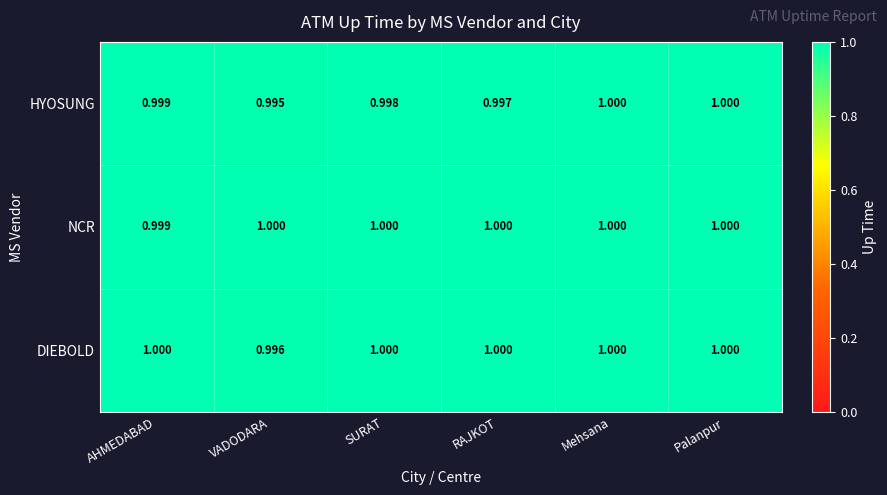

List the series in order of their overall mean, highest first.

NCR, DIEBOLD, HYOSUNG